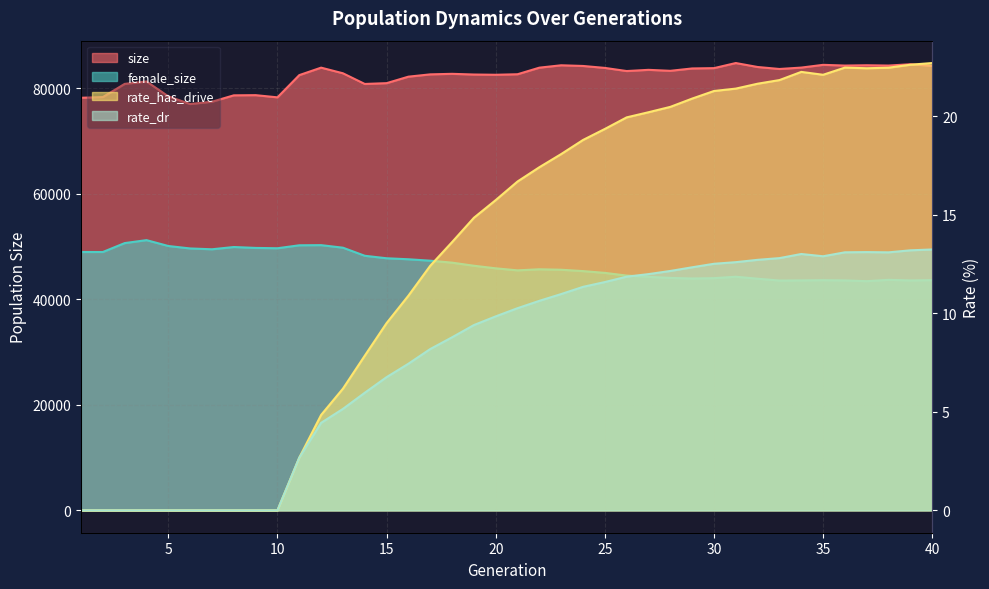

True or false: rate_has_drive and size intersect in this chart.

False